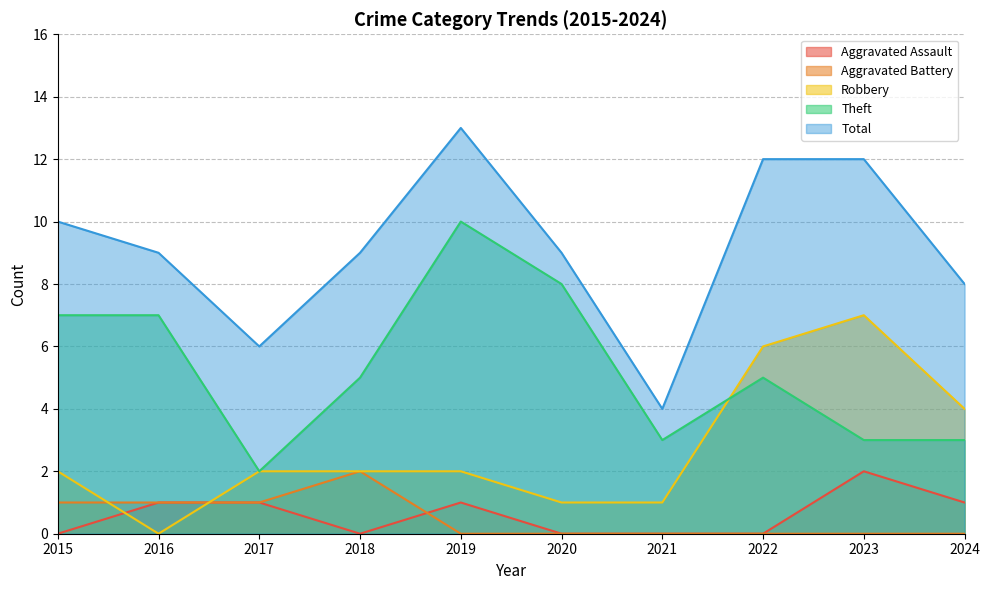

Which category has the lowest value across all series?

2015